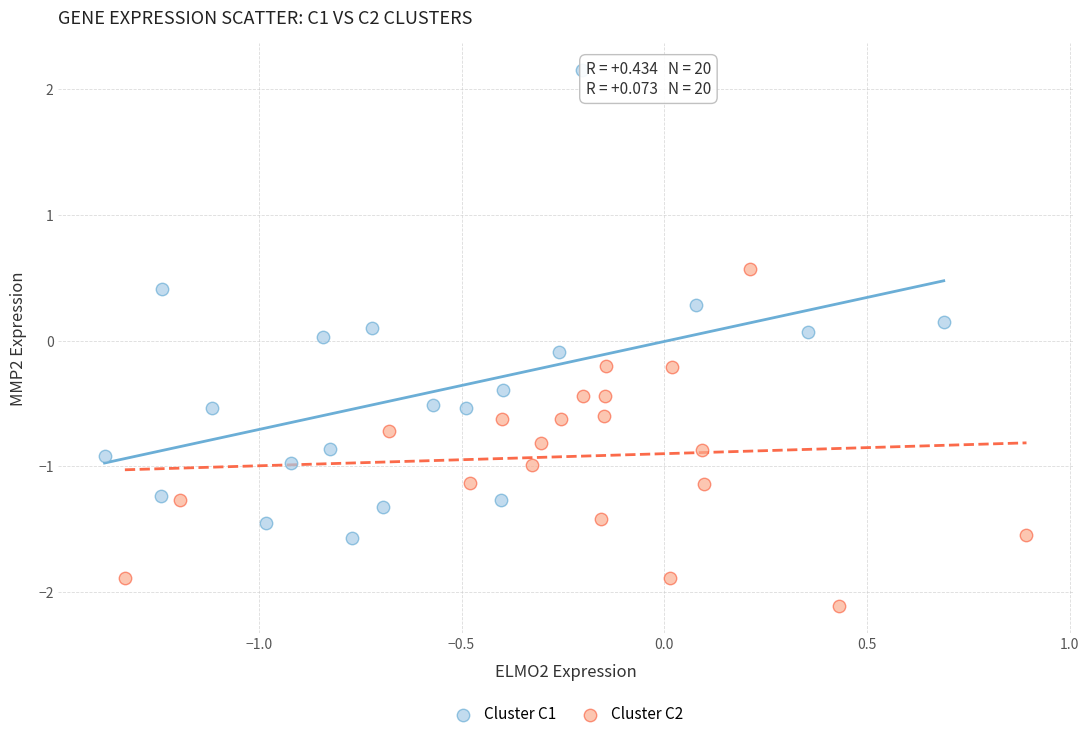

Which series has the largest Y range (max minus min)?

Cluster C1